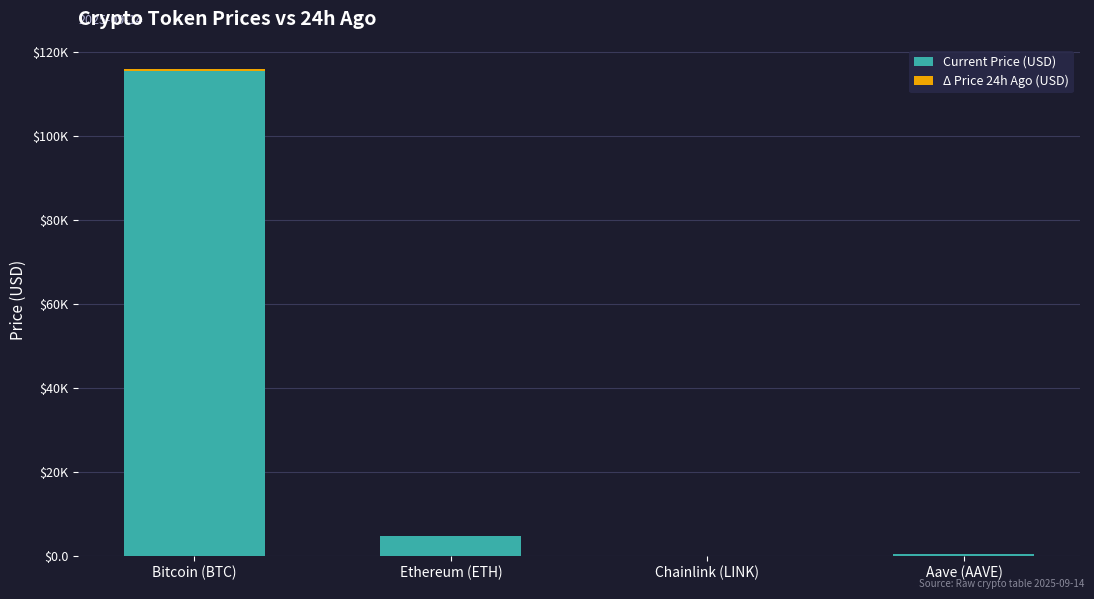

Does the chart contain stacked bars?

Yes